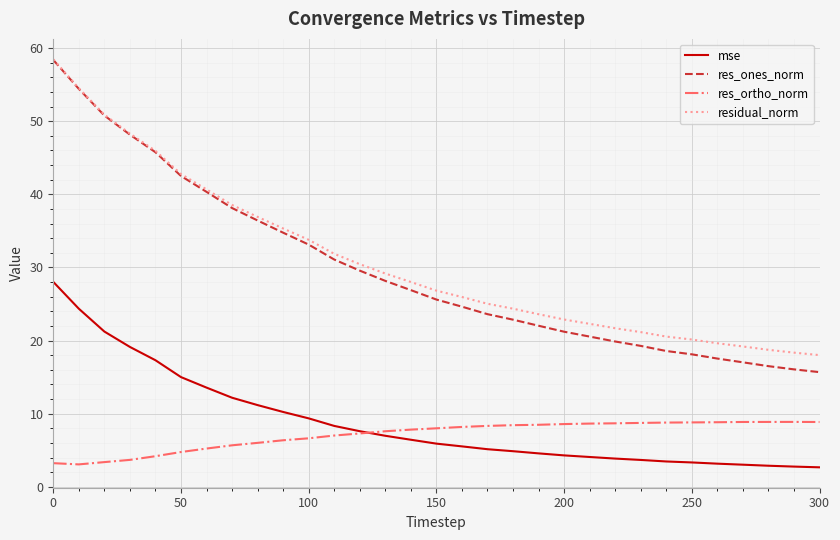

What is the maximum value shown in the chart?

58.5